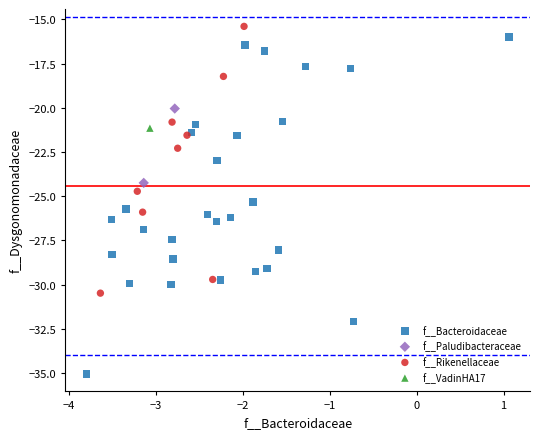

What are all the series names shown in the legend?

f__Bacteroidaceae, f__Paludibacteraceae, f__Rikenellaceae, f__VadinHA17